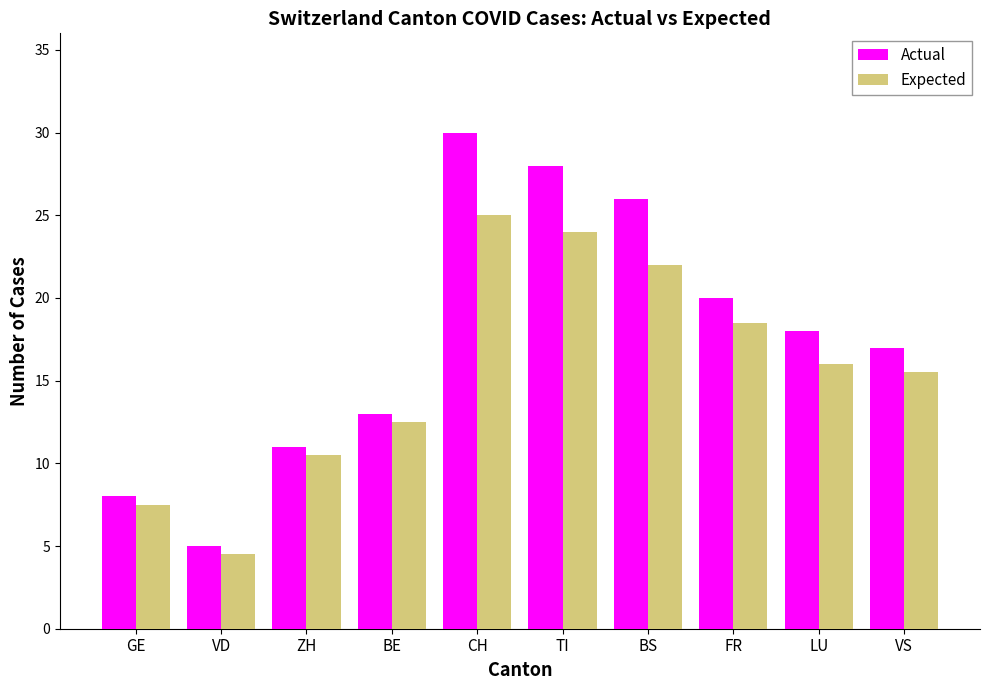

What is the label of the 1st bar from the left?

GE